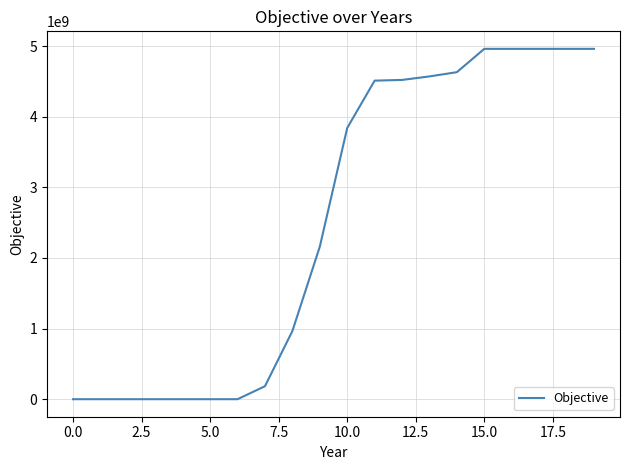

What is the difference between the second highest and minimum values?

4960000000